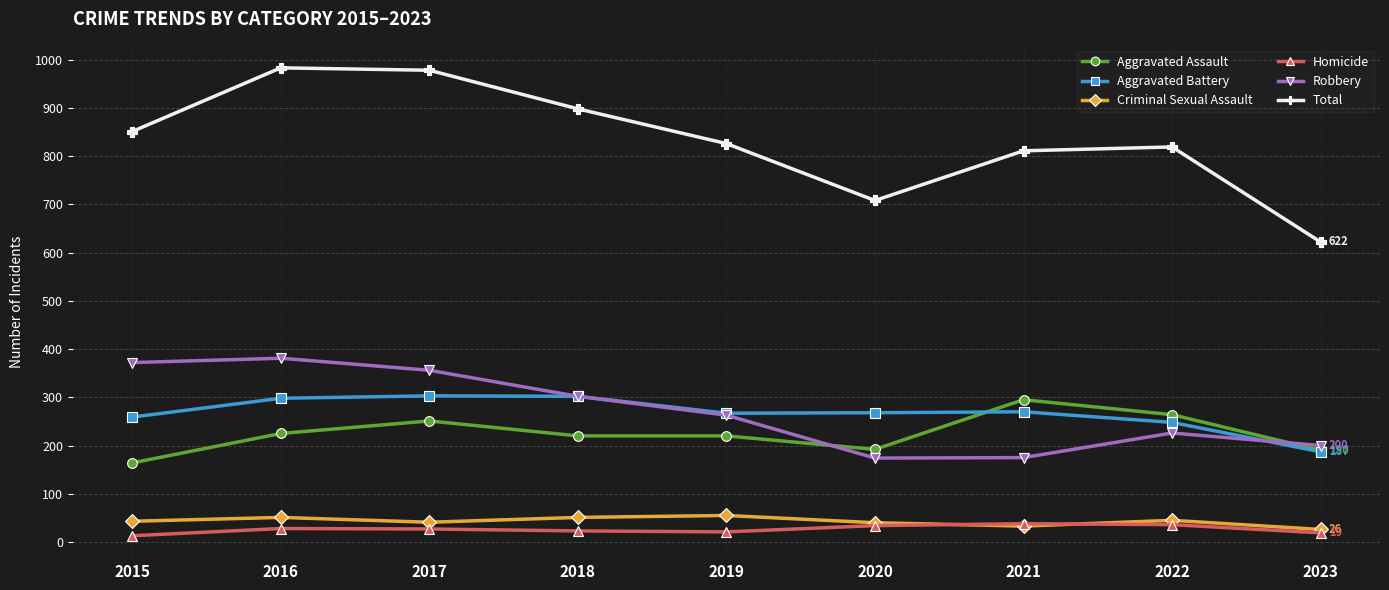

True or false: Criminal Sexual Assault and Aggravated Assault intersect in this chart.

False